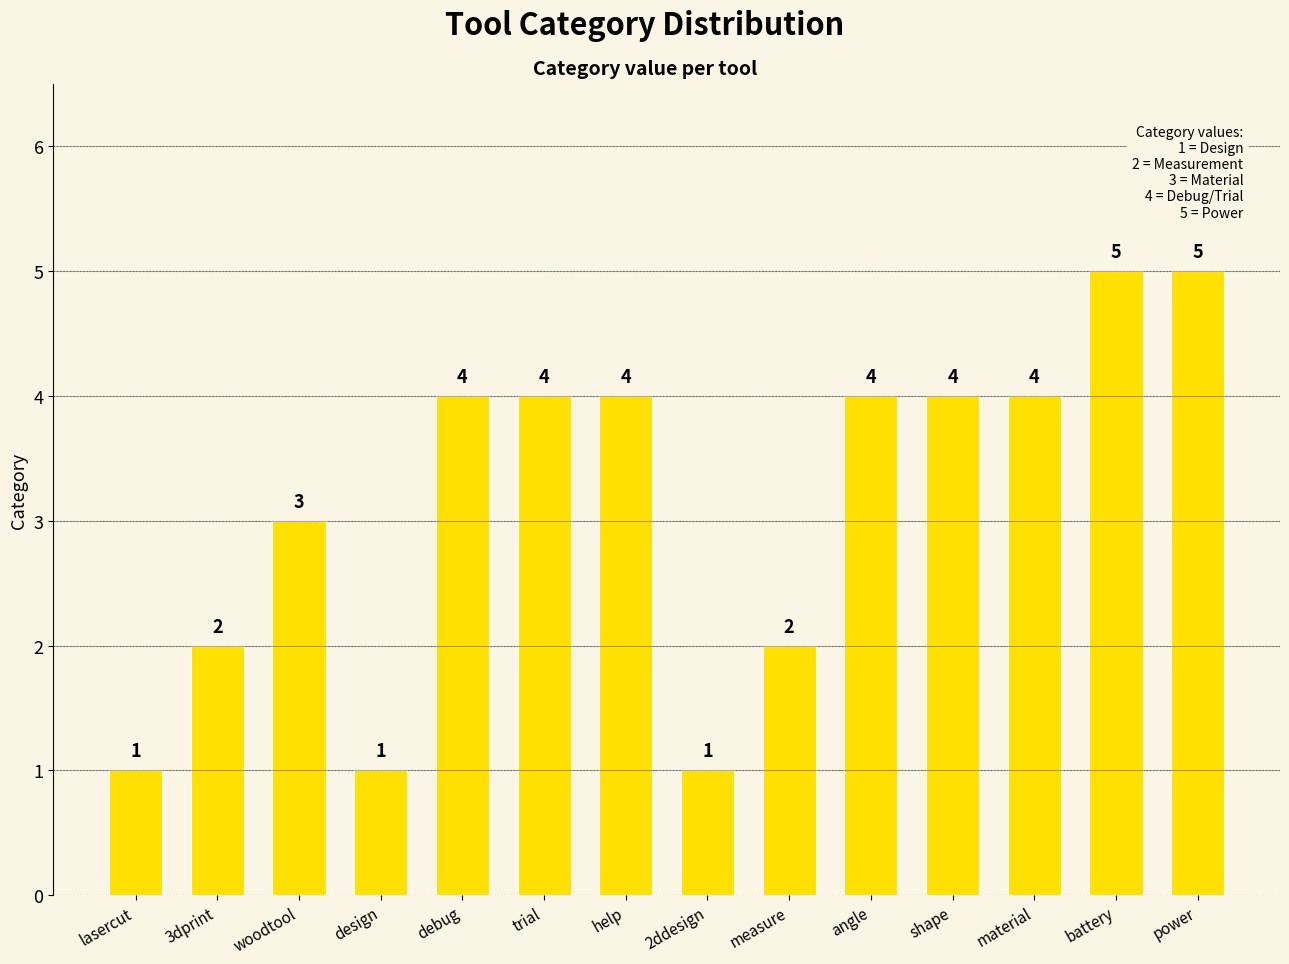

What is the difference between the second highest and minimum values?

4